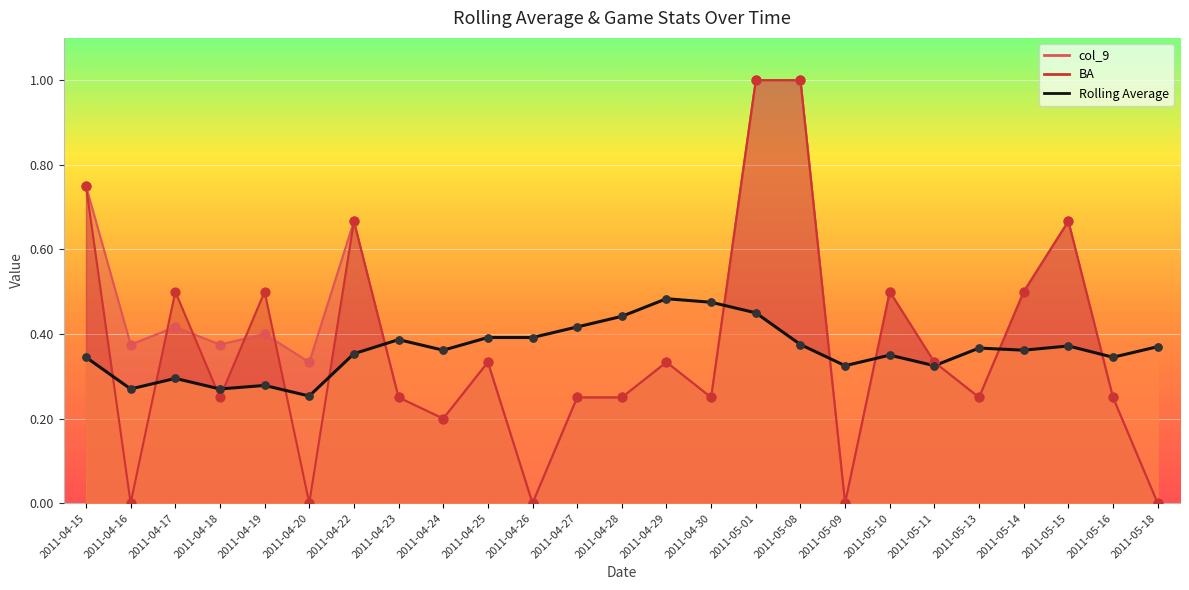

What is the total value across all series at 2011-04-18?

0.9